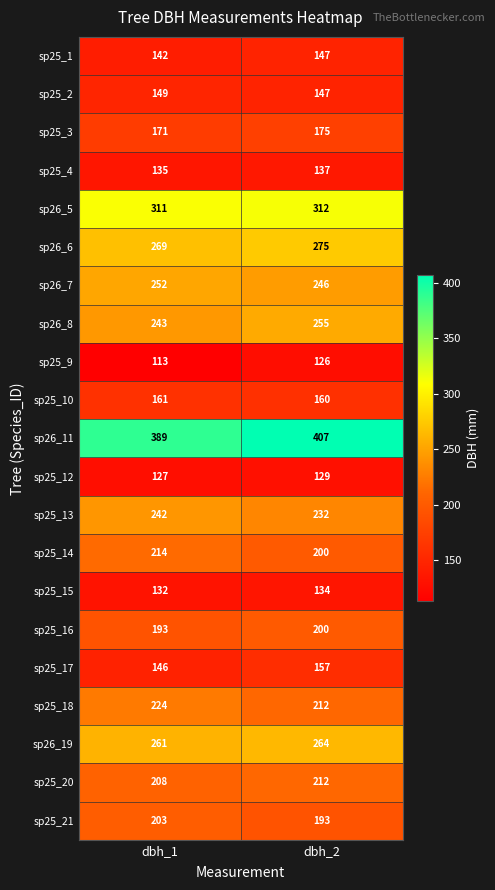

True or false: sp25_17 has a value of 157 at dbh_2.

True